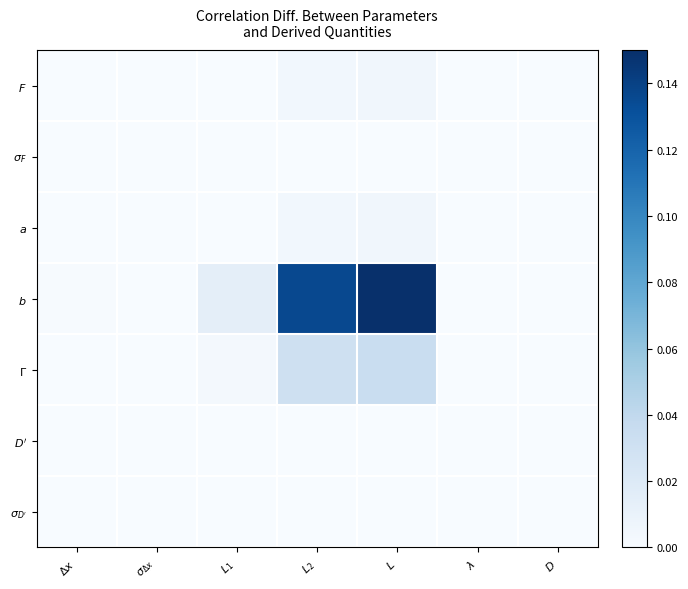

Between $\sigma_{\Delta x}$ and $L$, which is larger?

$L$